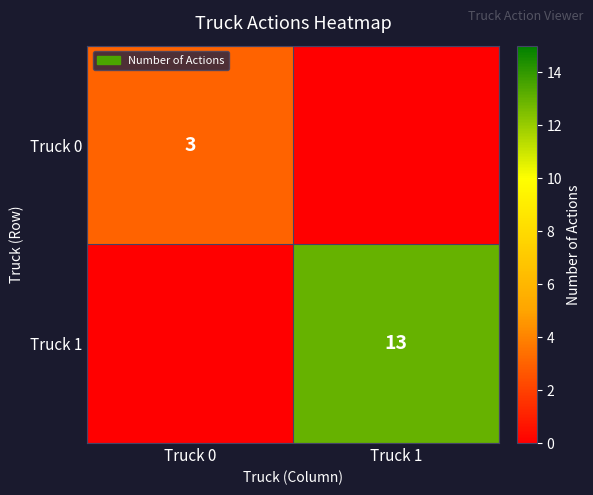

What is the spread (max minus min) of values at Truck 0?

3